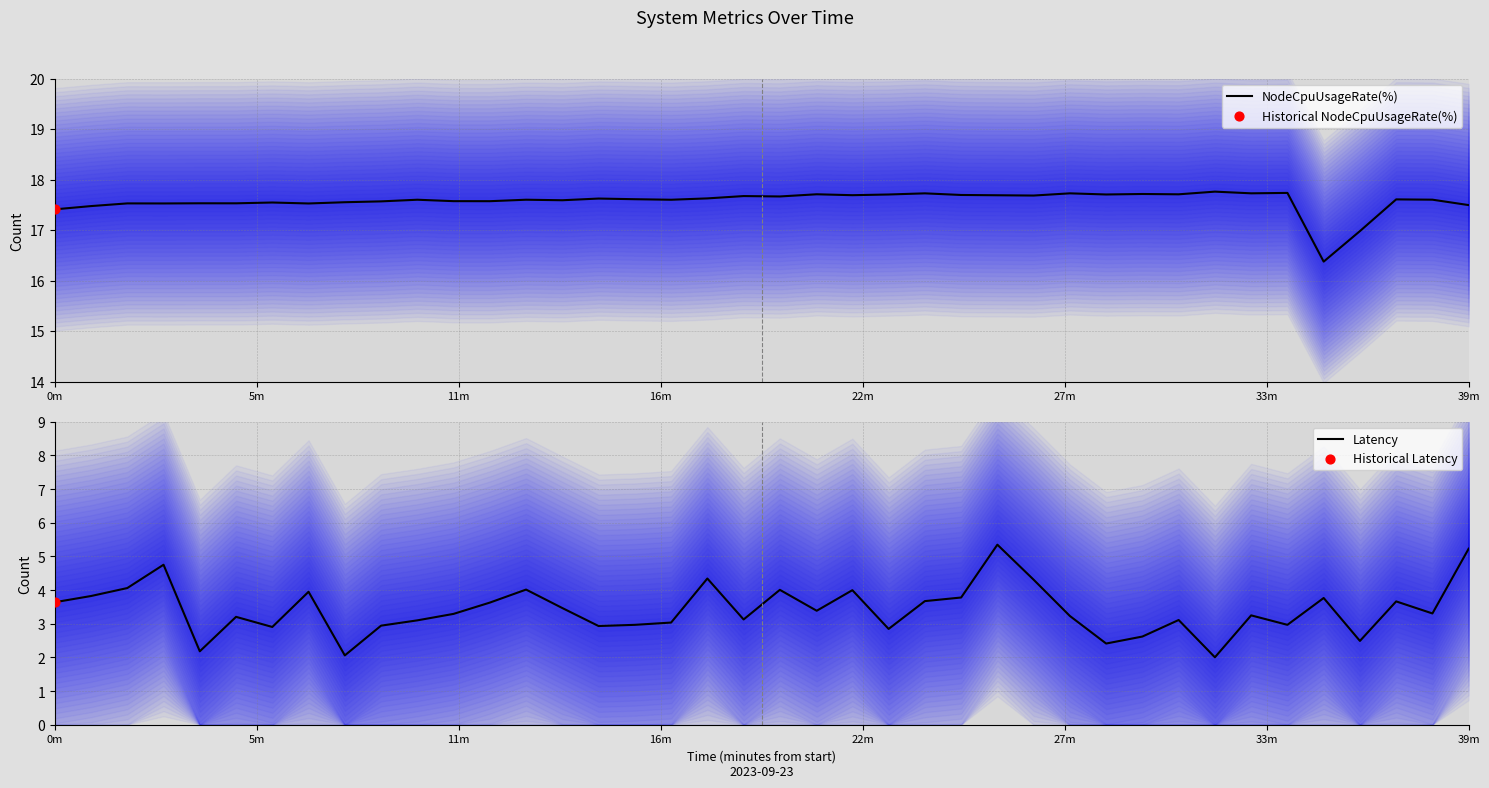

Which series contains the highest Y value?

NodeCpuUsageRate(%)